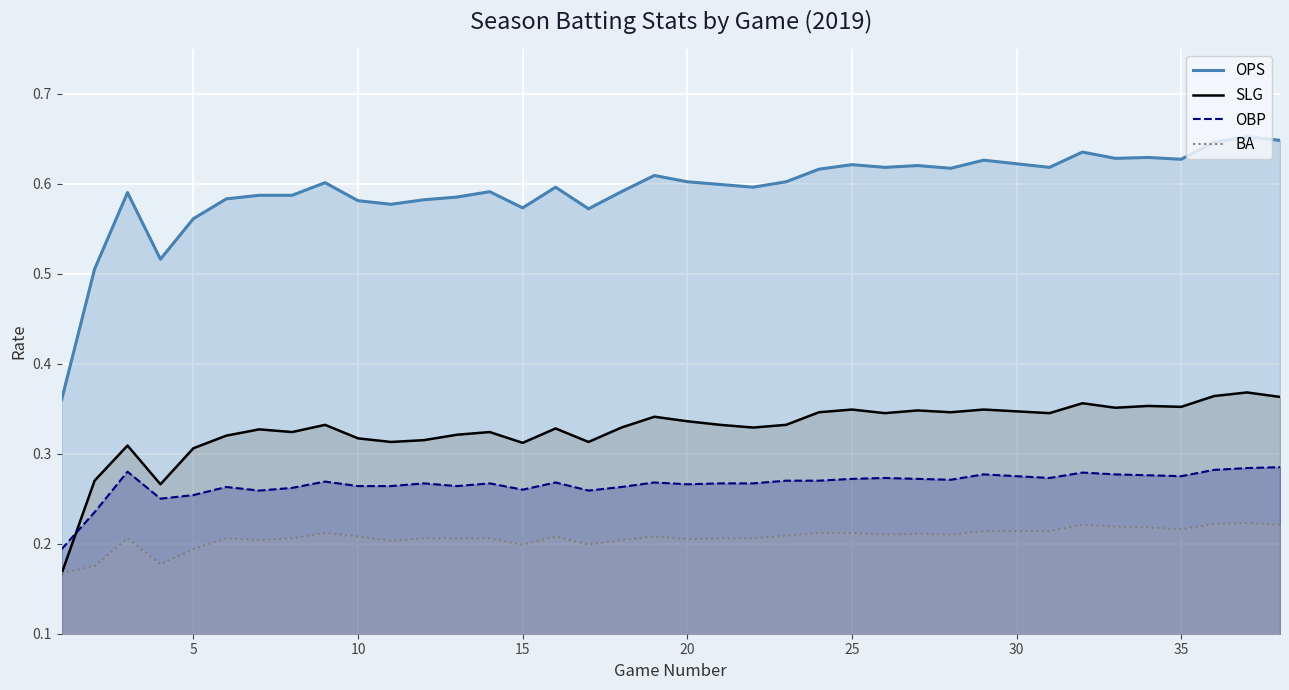

True or false: SLG has a value of 0.1 at 15.

False